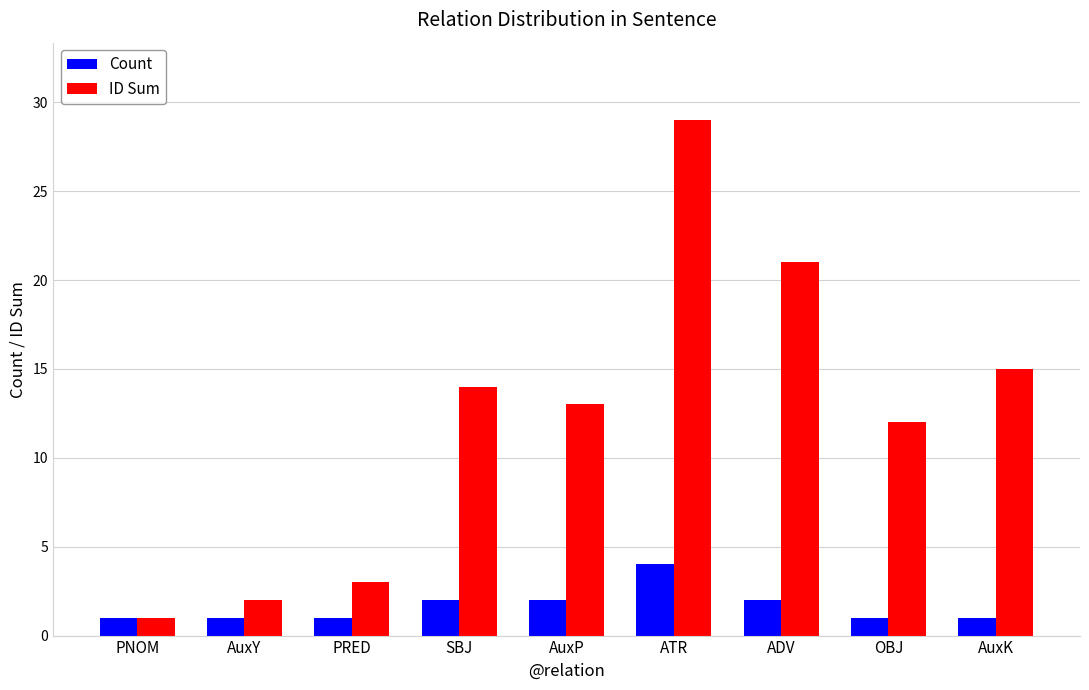

What is the approximate value of ID Sum at SBJ, to the nearest 10?

10